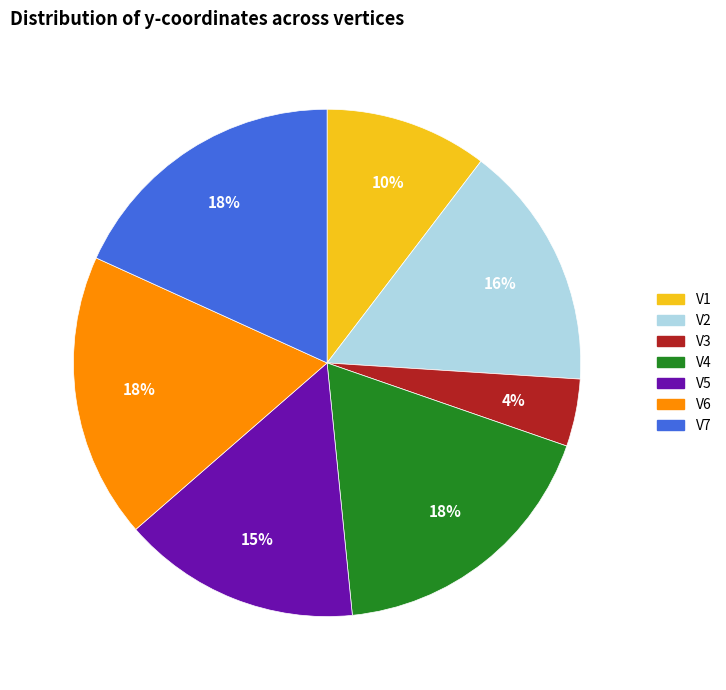

Which category has the smallest portion of the pie?

V3